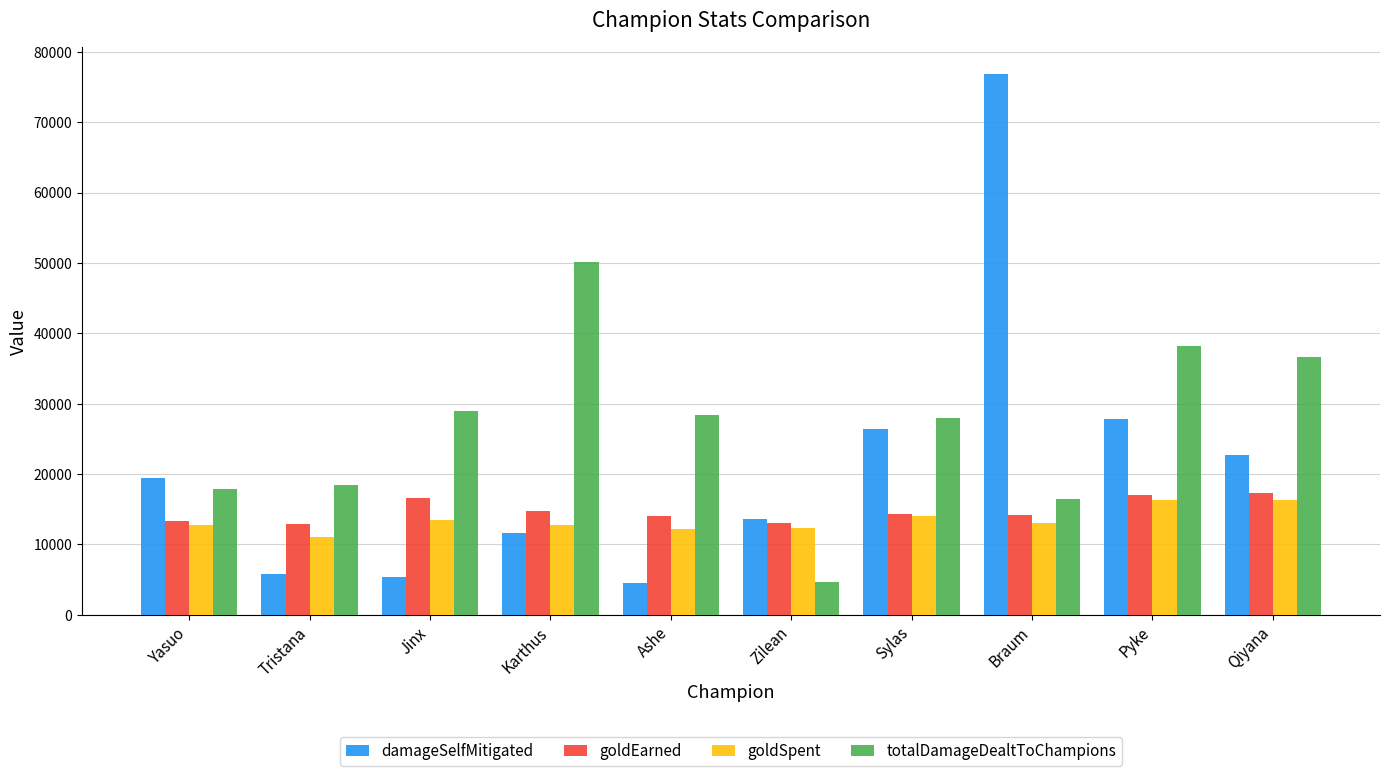

True or false: goldEarned has a value of 28770 at Pyke.

False